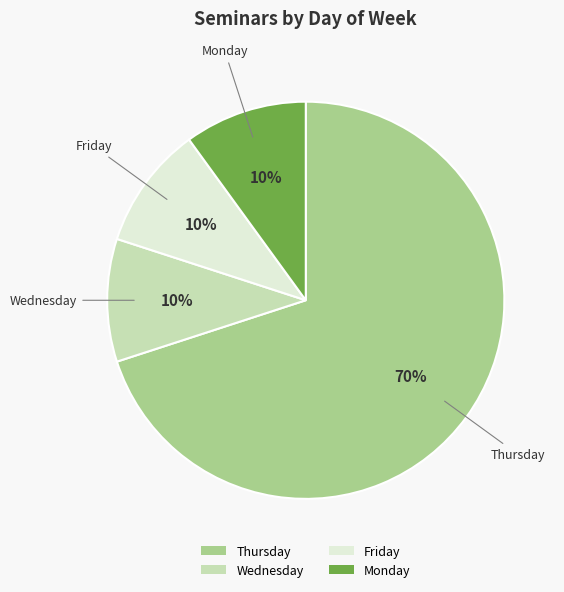

How many segments does this pie chart have?

4